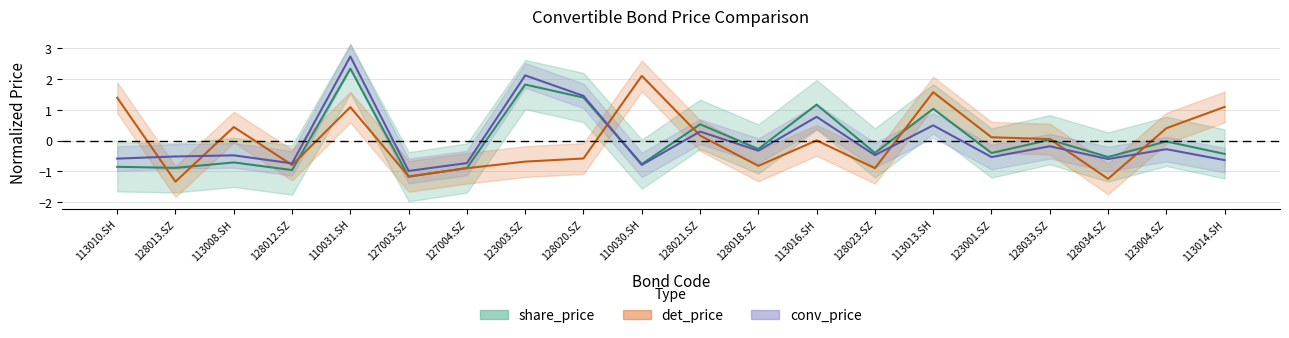

Which series has the largest total across all categories?

share_price